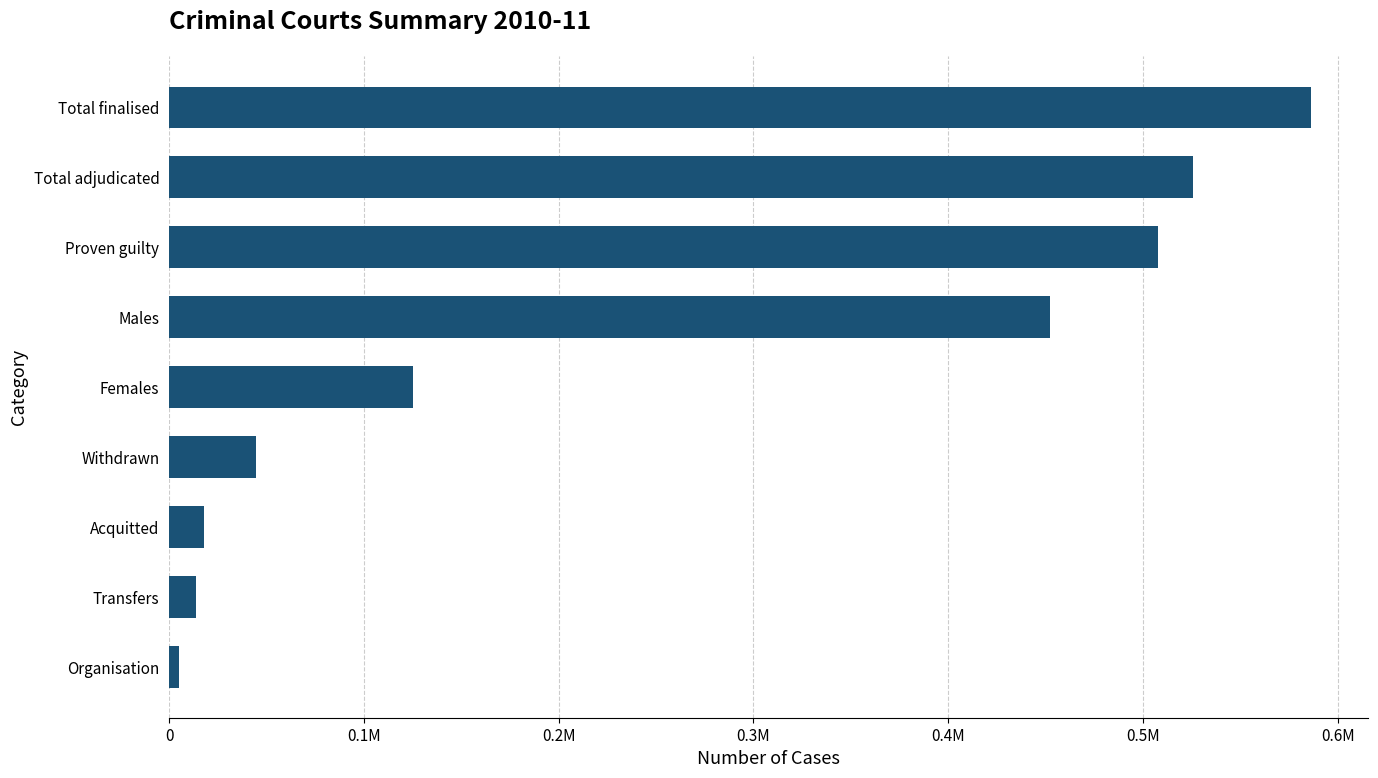

At which label is the value closest to 295850?

Males